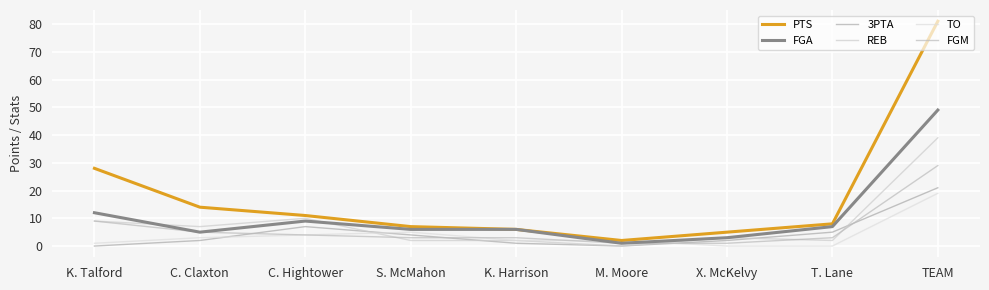

What are all the series names shown in the legend?

PTS, FGA, 3PTA, REB, TO, FGM